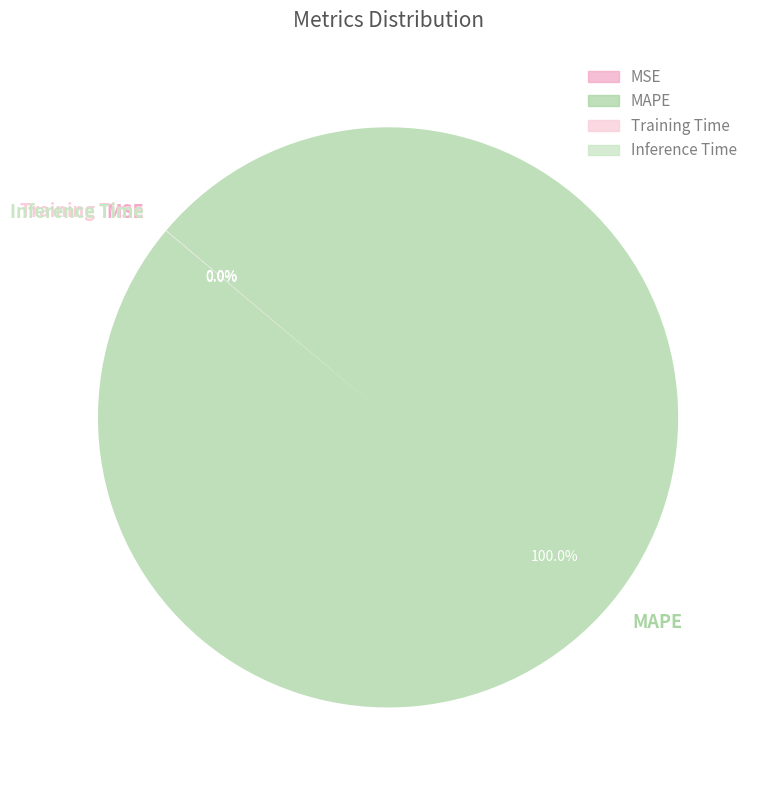

What is the largest slice in the pie chart?

MAPE